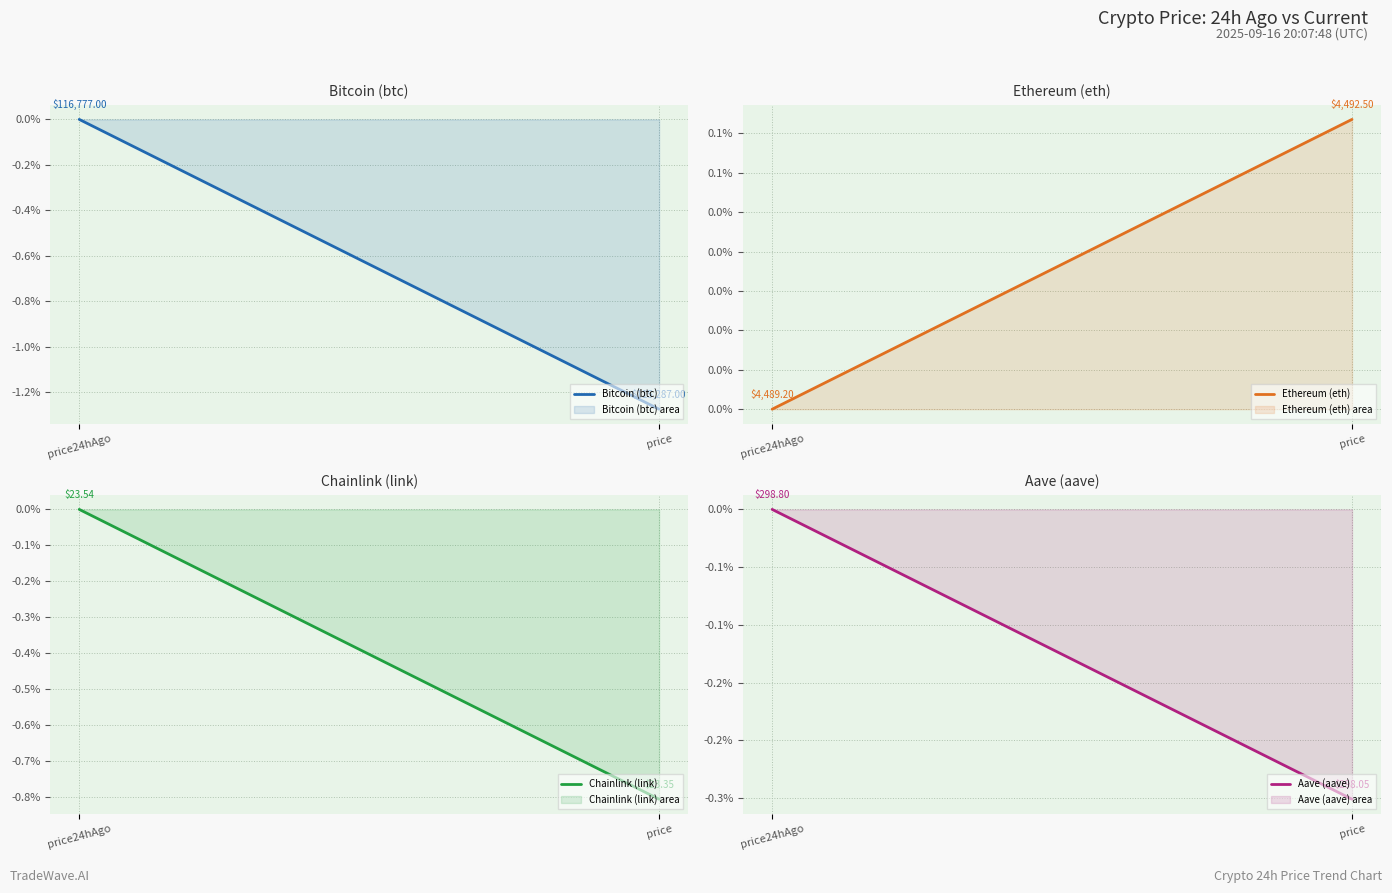

Which series has the largest total across all categories?

Ethereum (eth)